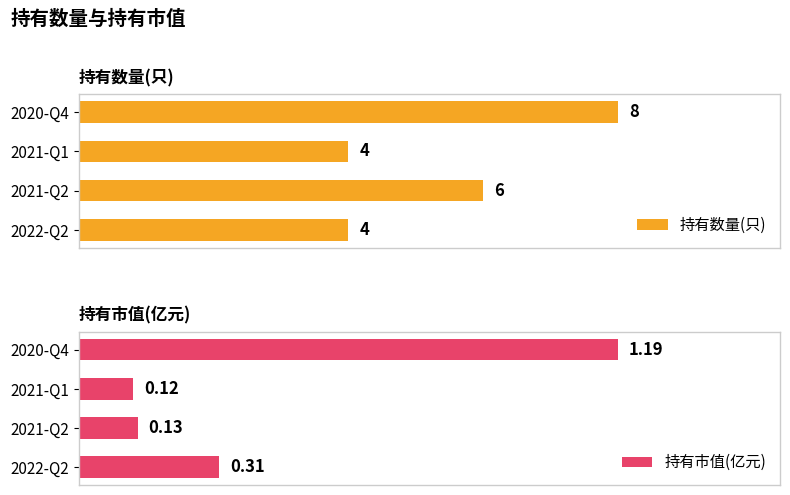

What is the sum of all 持有数量(只) values?

22.0